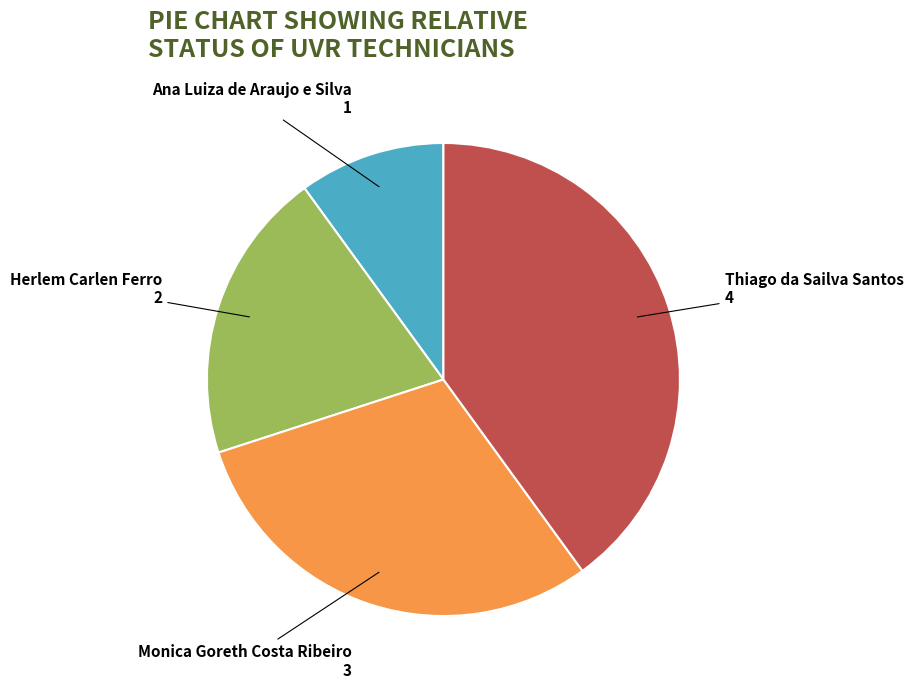

Is it true that Monica Goreth Costa Ribeiro is 30% of the pie?

True